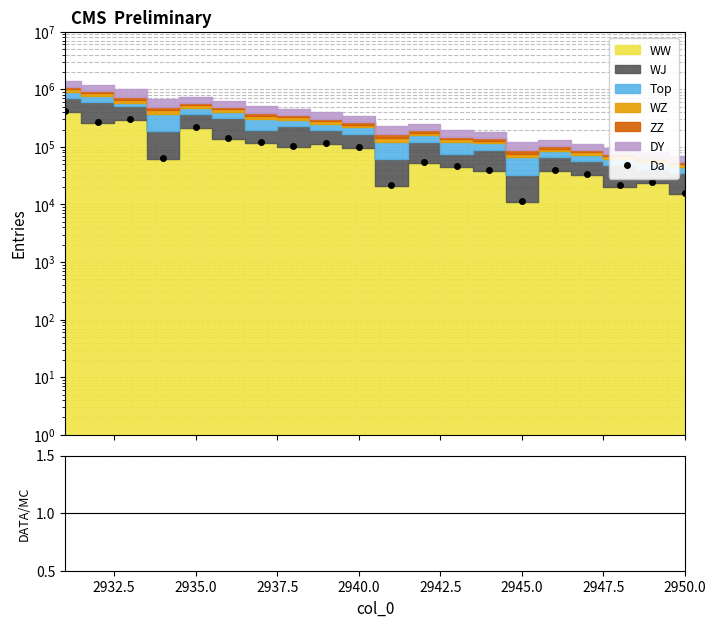

Where is the first local minimum?

2932.5